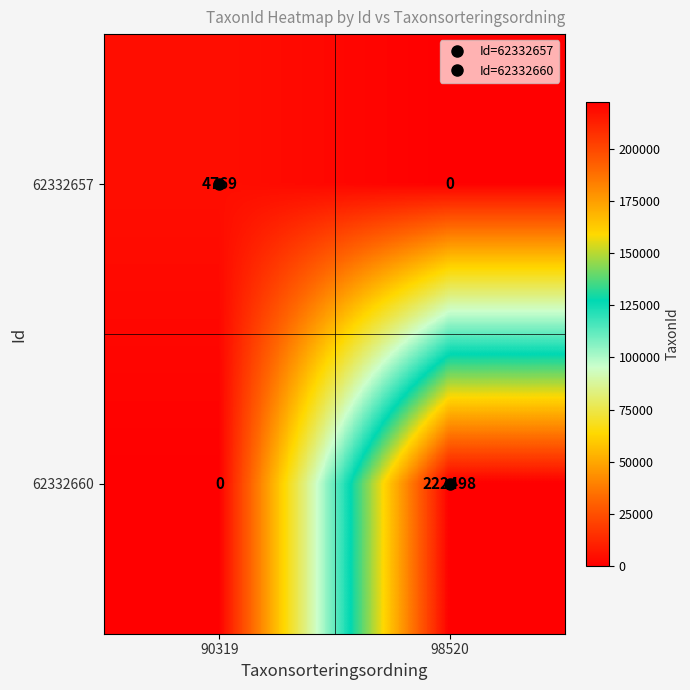

Which series has the widest spread of values?

62332660